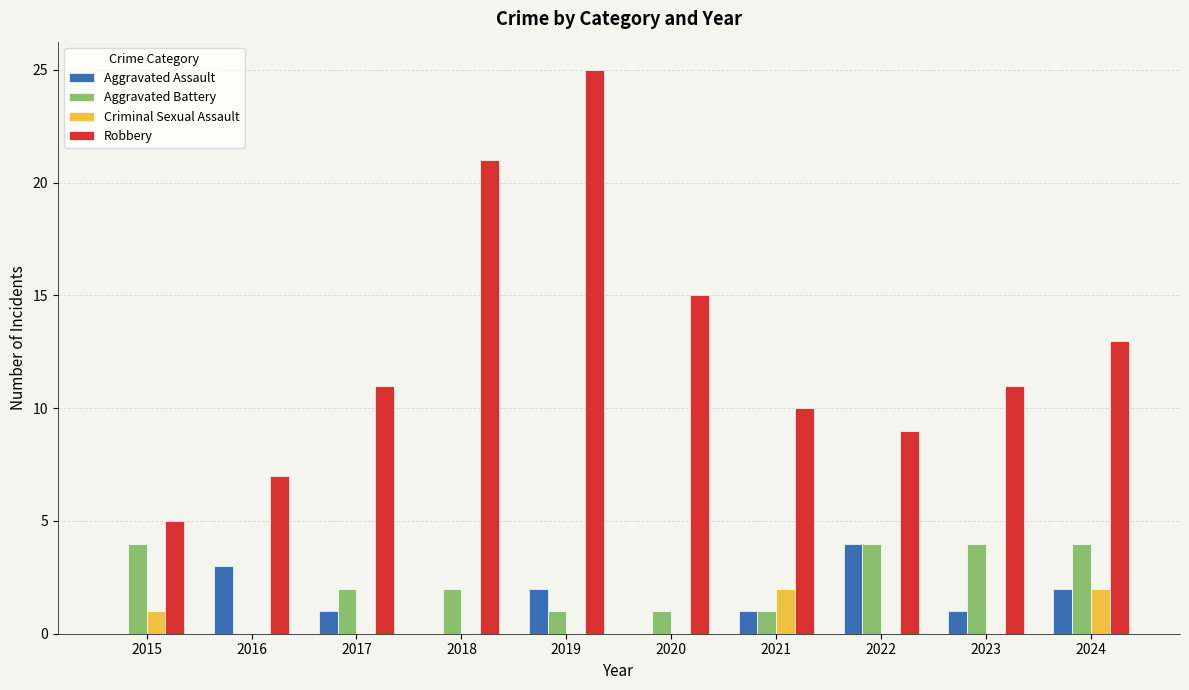

What is the maximum value shown in the chart?

25